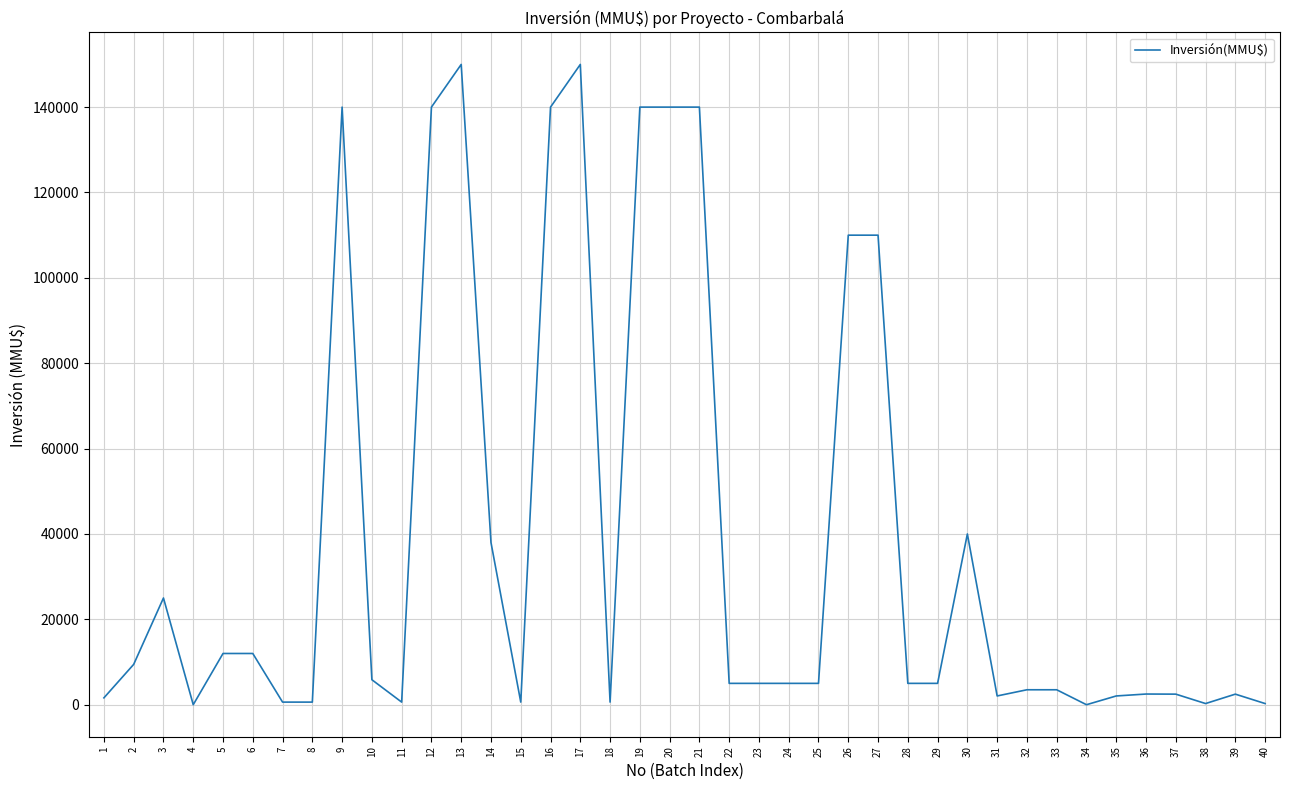

What is the greatest value displayed?

150000